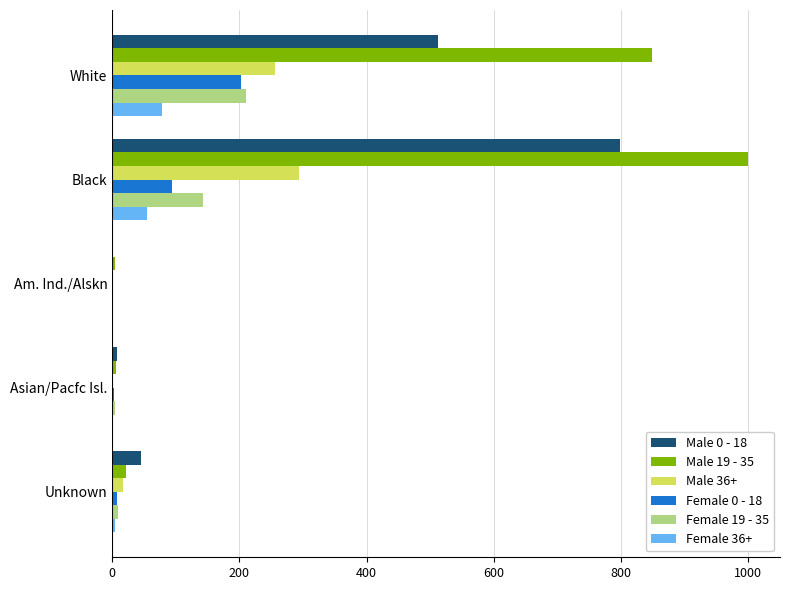

True or false: Male 36+ has a value of 256 at White.

True